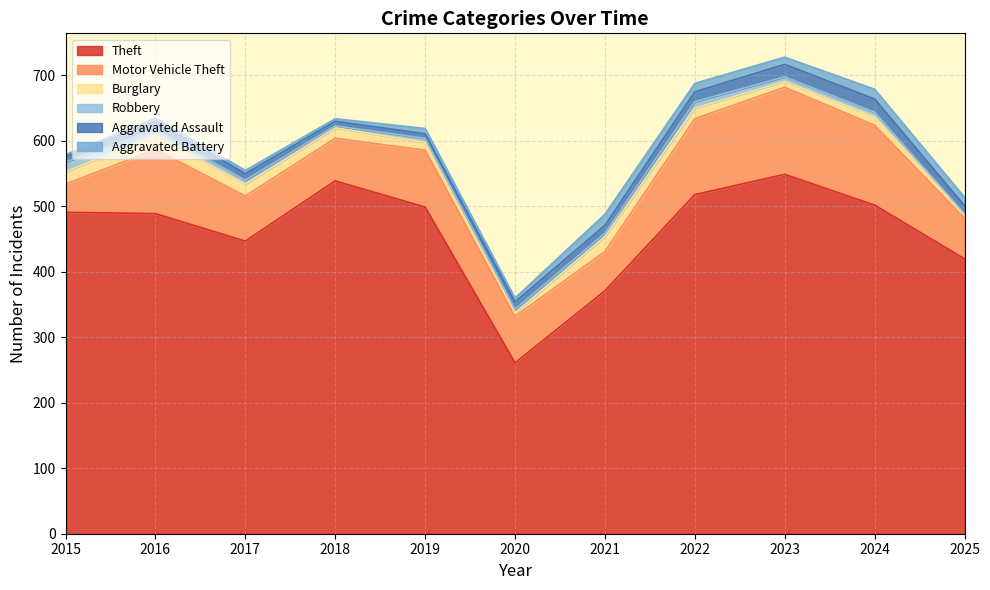

Rank the categories by Aggravated Assault value from lowest to highest.

2018, 2019, 2015, 2017, 2020, 2021, 2025, 2016, 2022, 2023, 2024